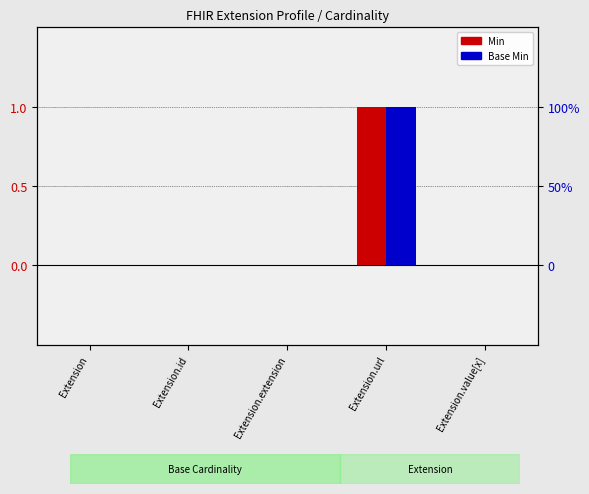

What is the label of the 3rd bar from the right?

Extension.extension